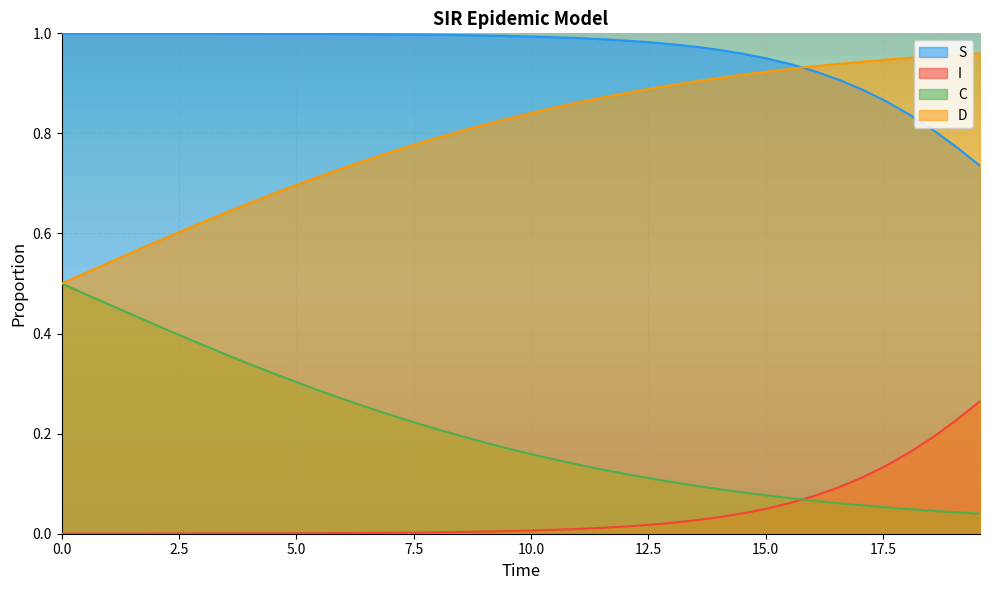

What are all the series names shown in the legend?

S, I, C, D